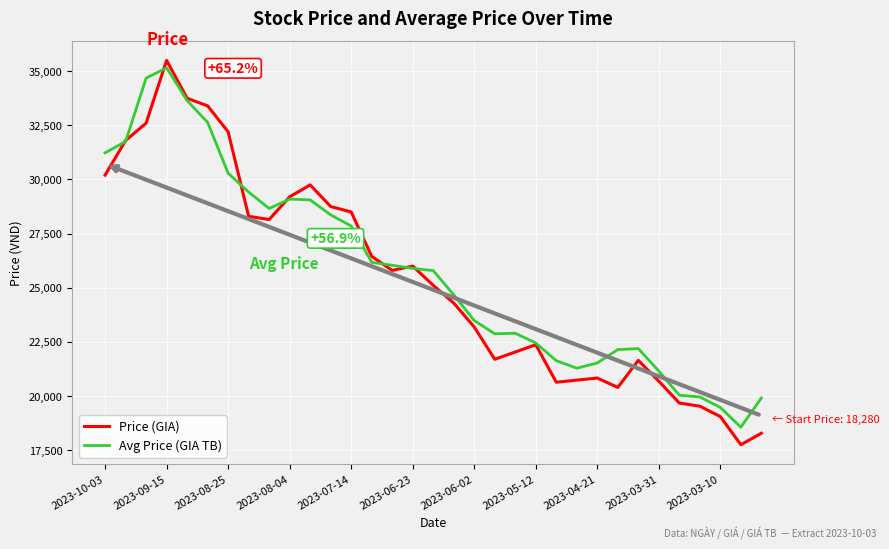

Which series has the widest spread of values?

Price (GIA)